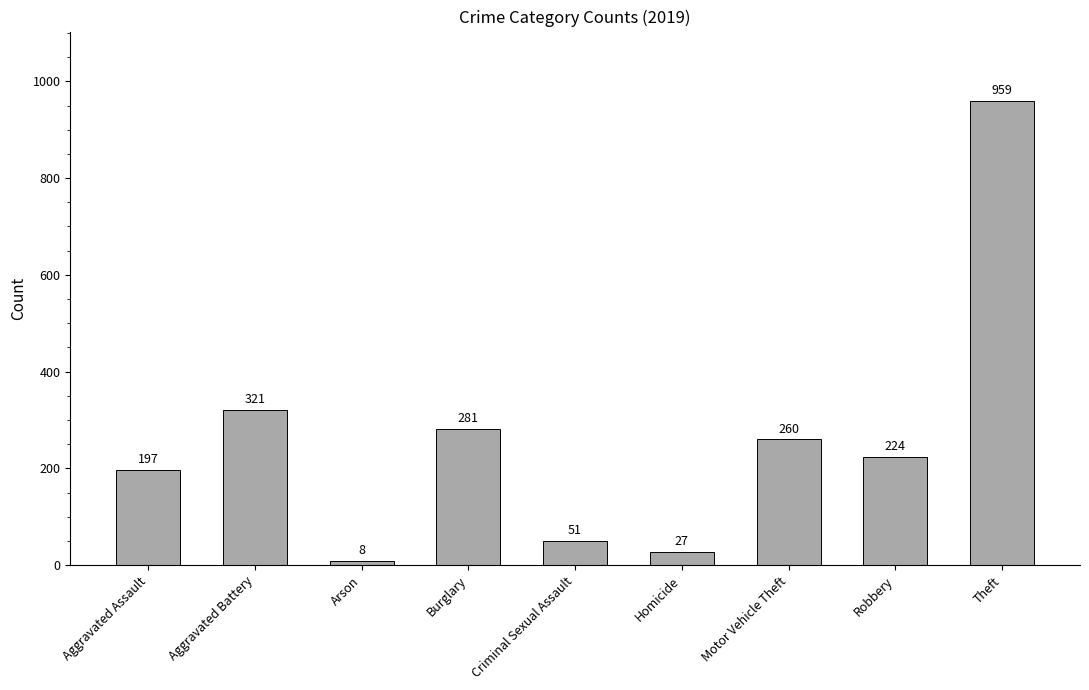

Reading left to right, extract all data points from this chart.

197	321	8	281	51	27	260	224	959